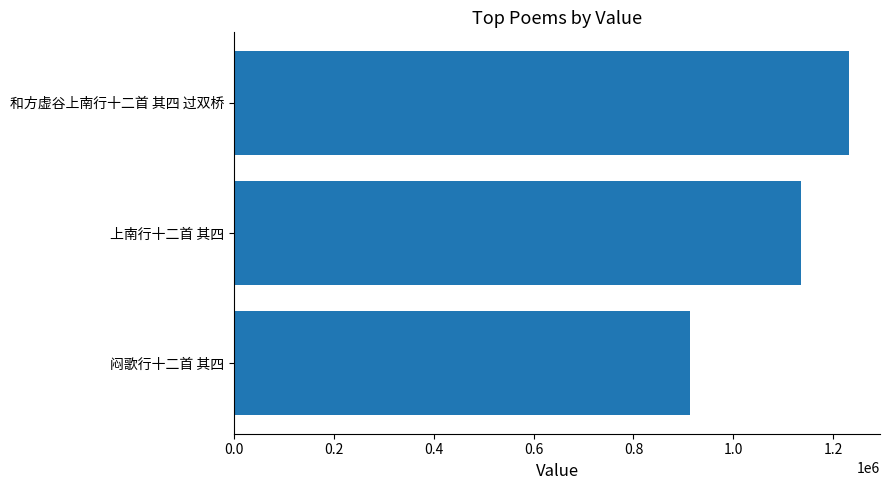

How many bars are there in total?

3